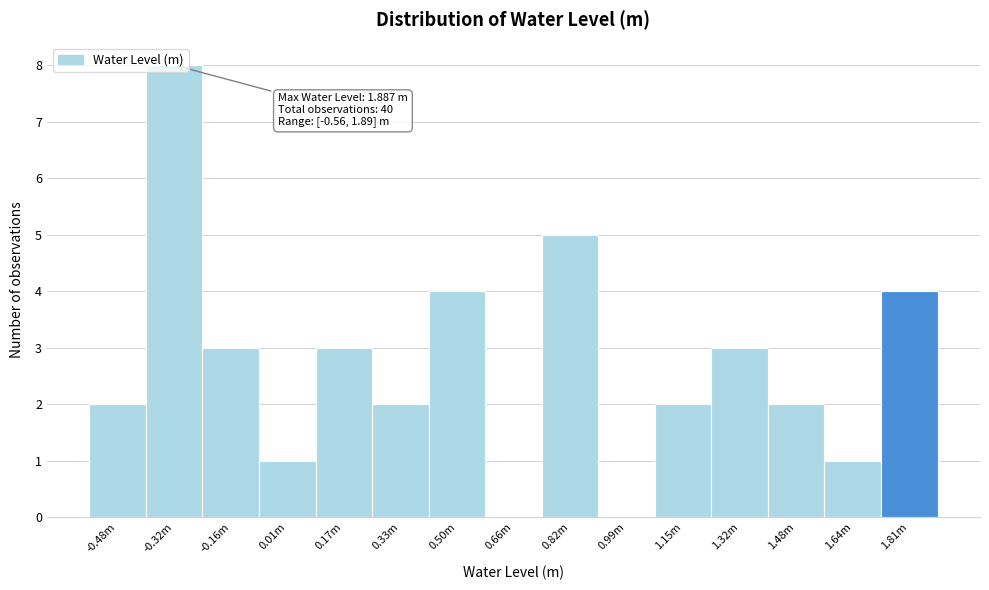

The chart shows a value of 2 at 0.50m. True or false?

False